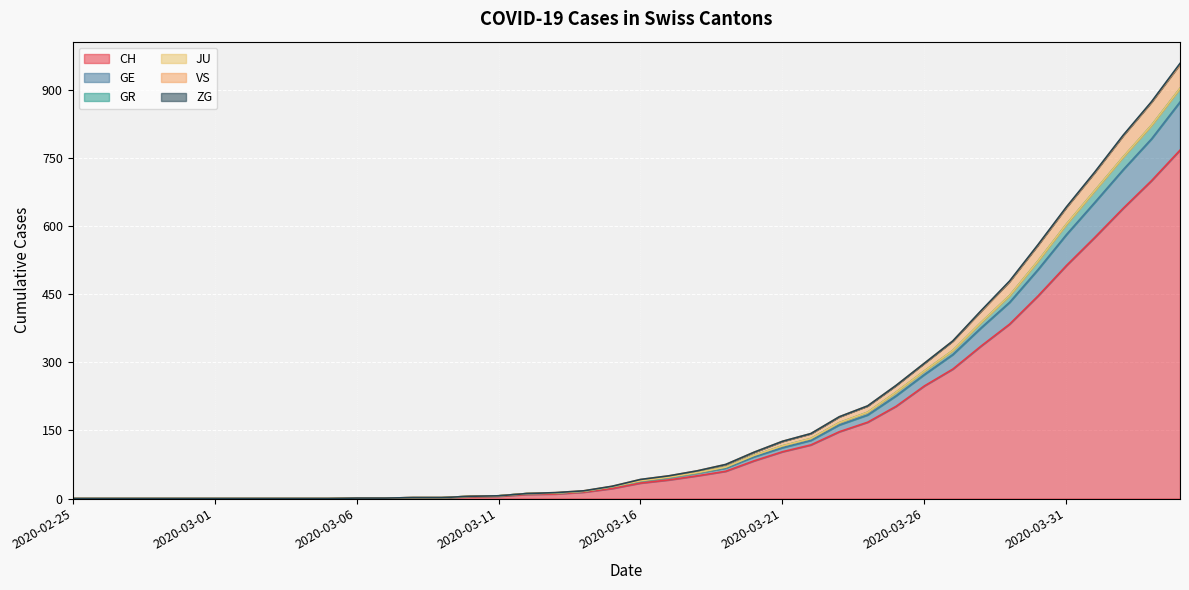

Is it true that CH equals 6 at 2020-03-15?

False